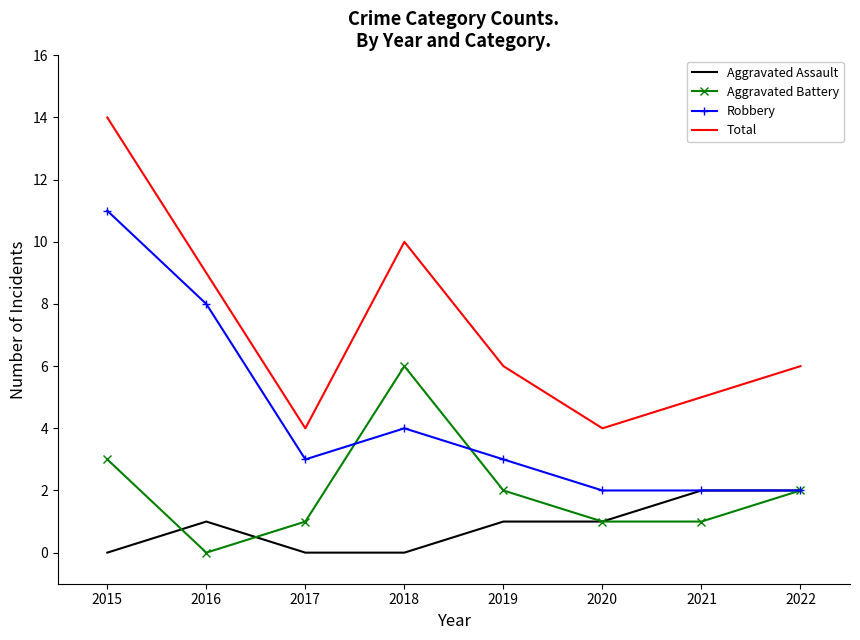

Rank the series at 2016 from lowest to highest value.

Aggravated Battery, Aggravated Assault, Robbery, Total